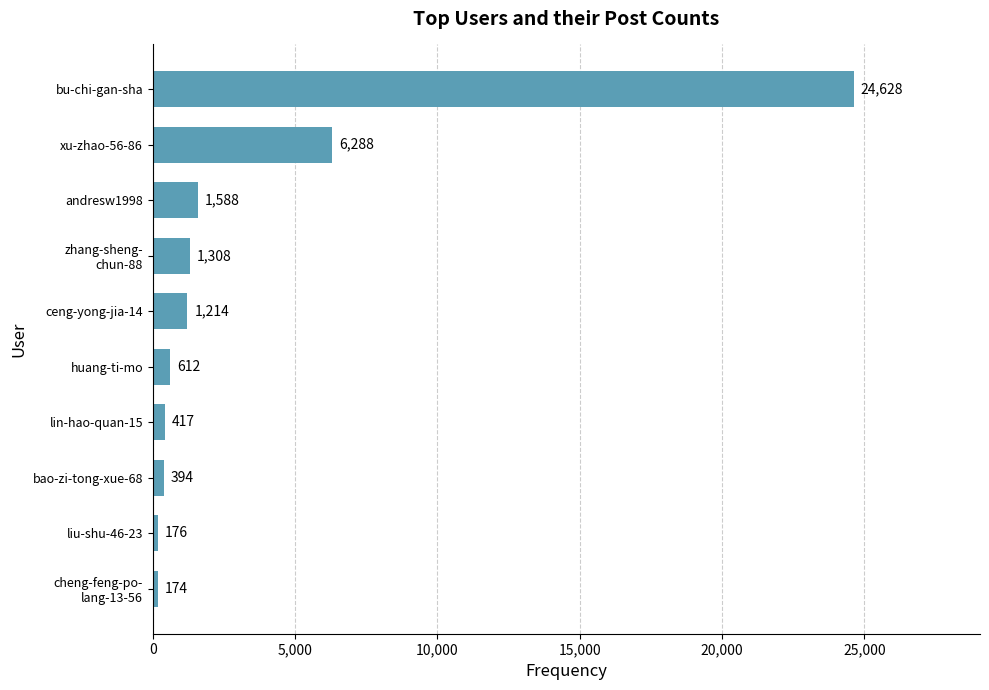

How many data points are less than 1214?

5